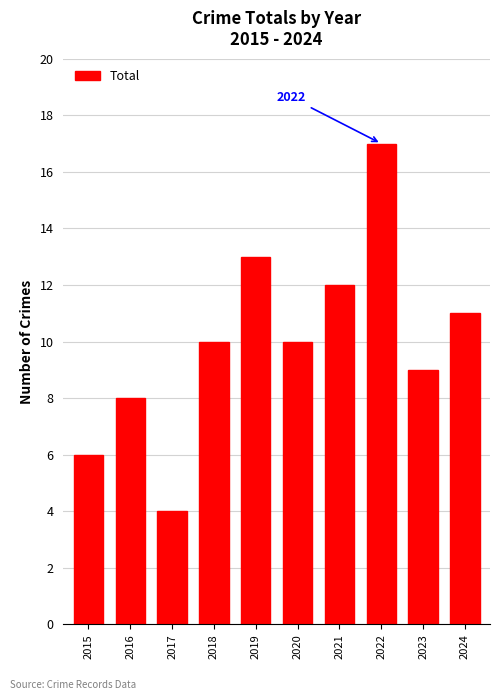

Reading left to right, extract all data points from this chart.

2015=6	2016=8	2017=4	2018=10	2019=13	2020=10	2021=12	2022=17	2023=9	2024=11